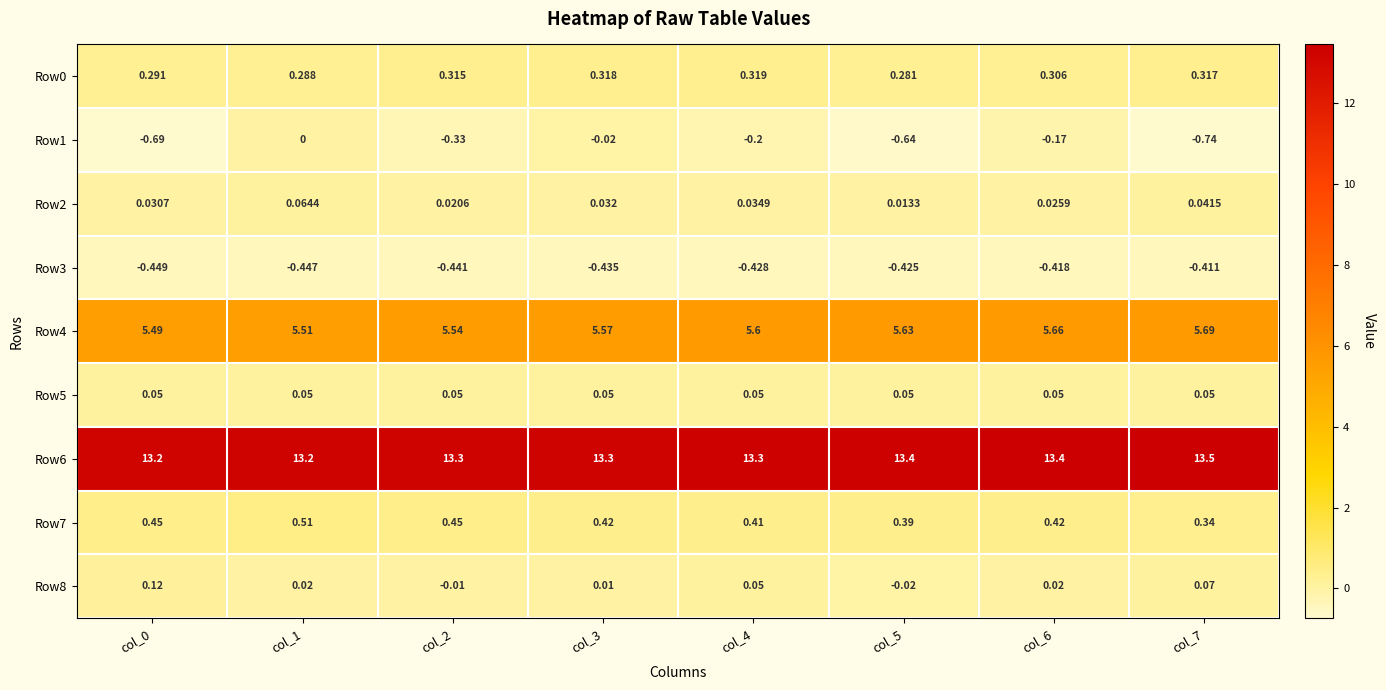

Is the value of Row3 at col_7 greater than the value of Row0 at col_6?

No